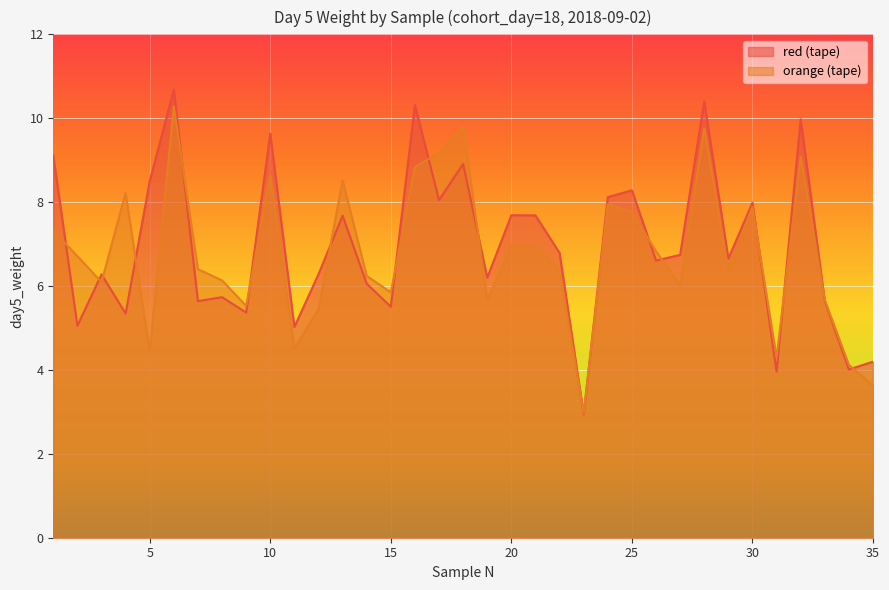

How many lines are shown in the chart?

2